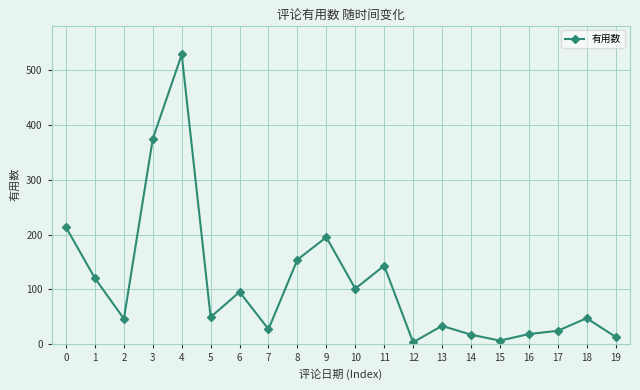

What is the value of the 14th point from the left?

33